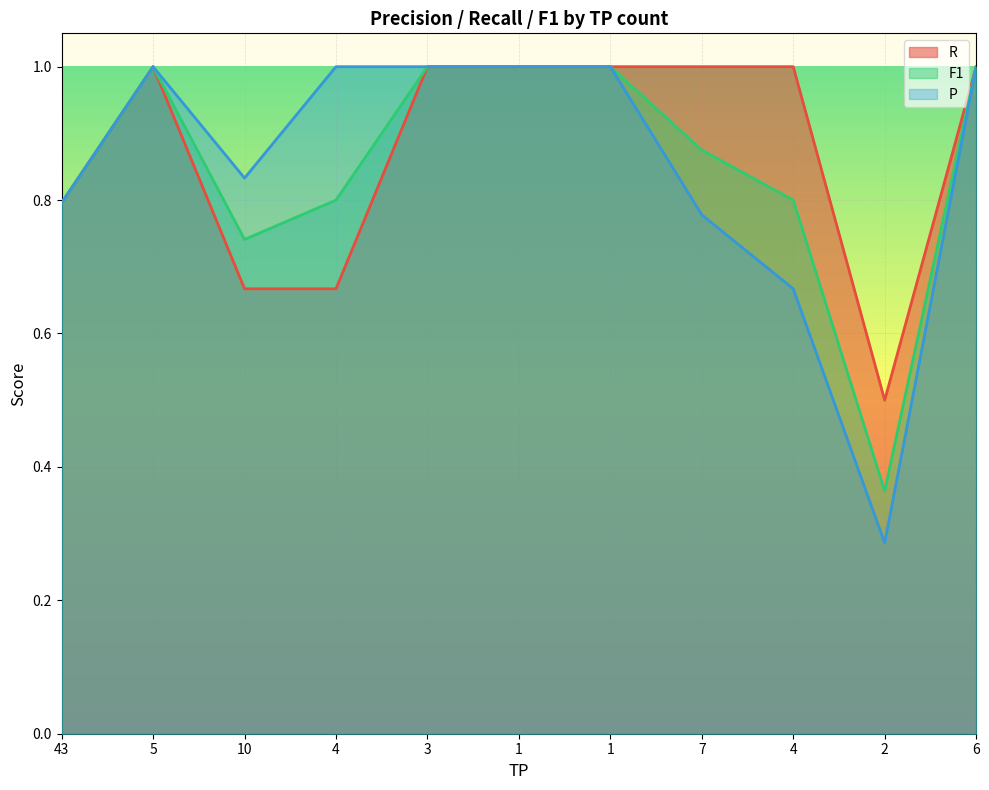

What is the minimum value for R?

0.5